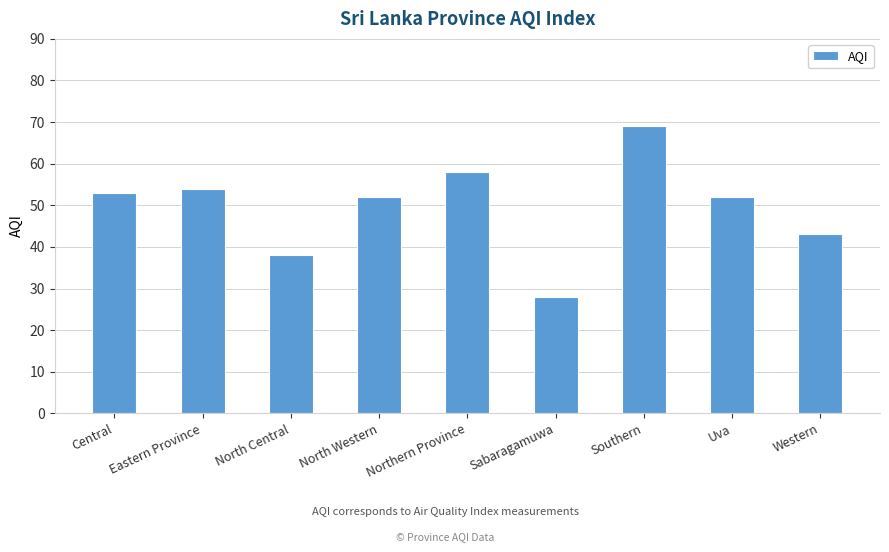

What is the ratio of the value at Southern to the value at Western?

1.6